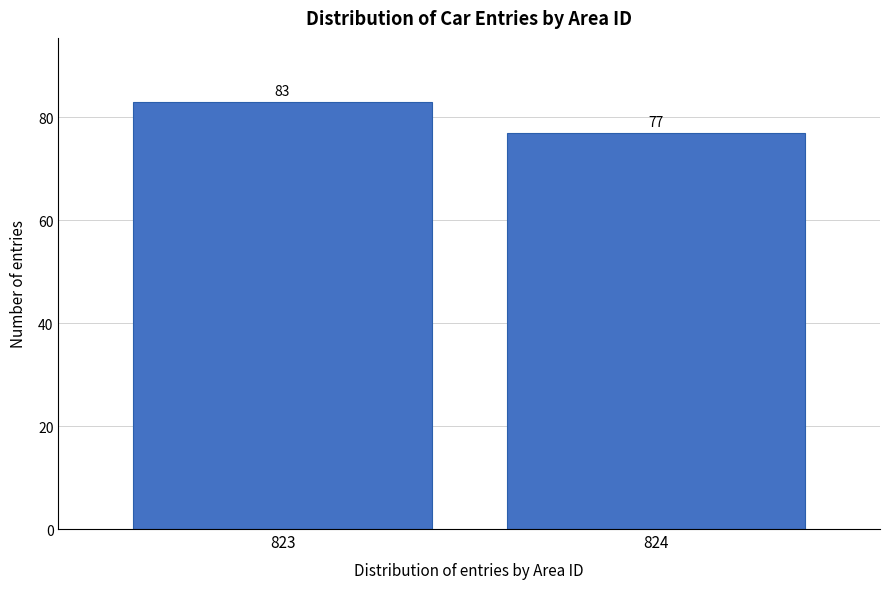

Reading left to right, list all the values displayed in this chart.

823=83	824=77